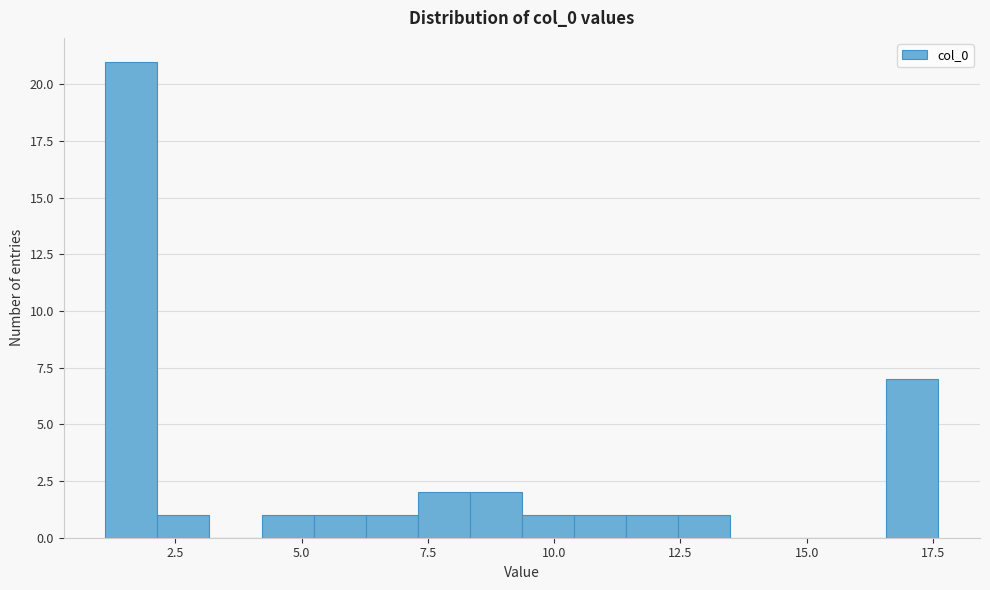

Around what value on the x-axis is the tallest bar? Give the approximate position of its centre, as read against the axis.

1.5